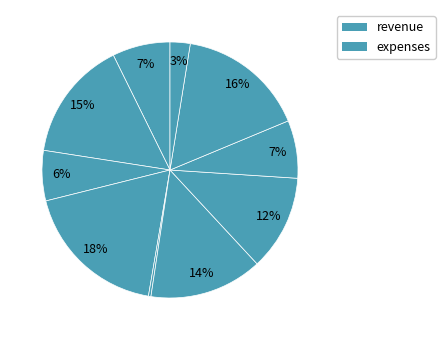

To the nearest percent, what is the average slice percentage?

10%